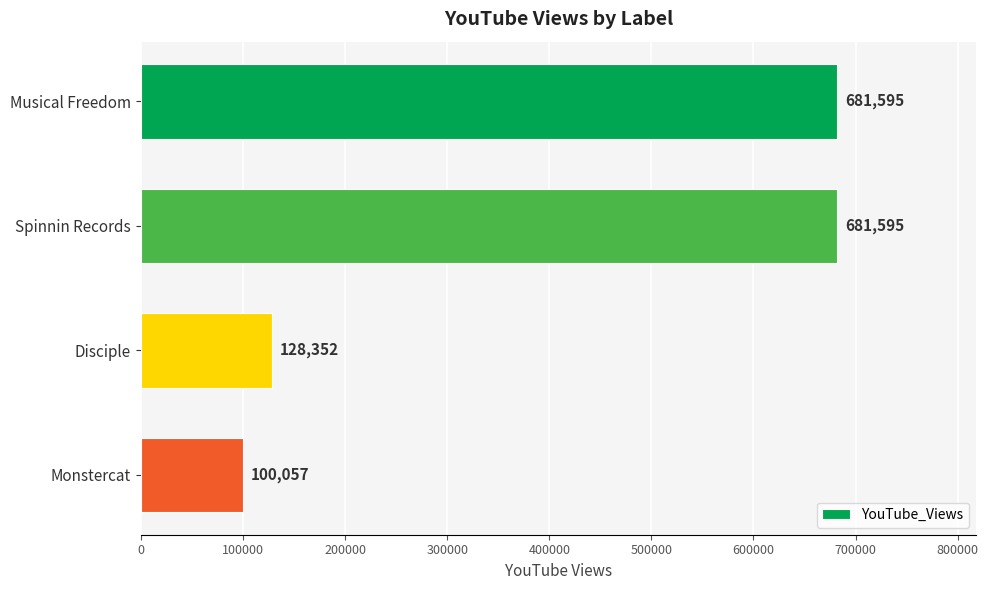

Between Monstercat and Spinnin Records, which is larger?

Spinnin Records